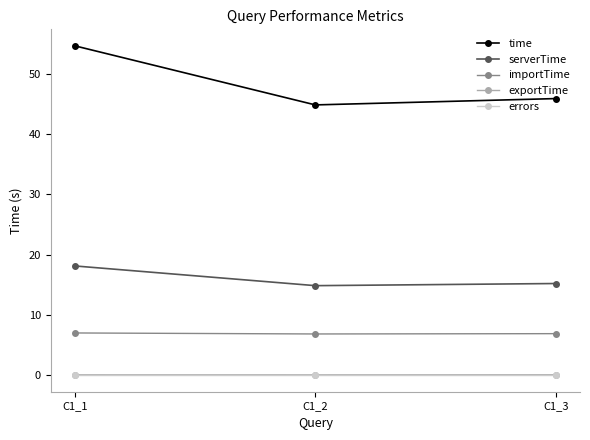

What is the highest value of the serverTime series?

18.1